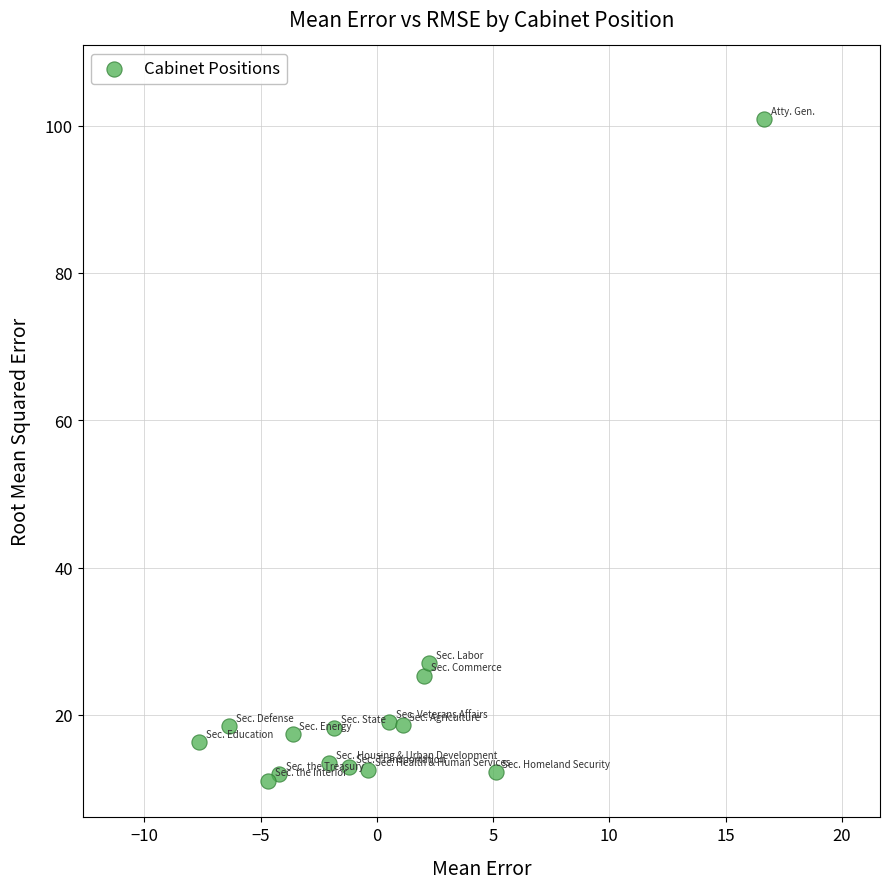

What Y value in the scatter plot is closest to 55?

27.0